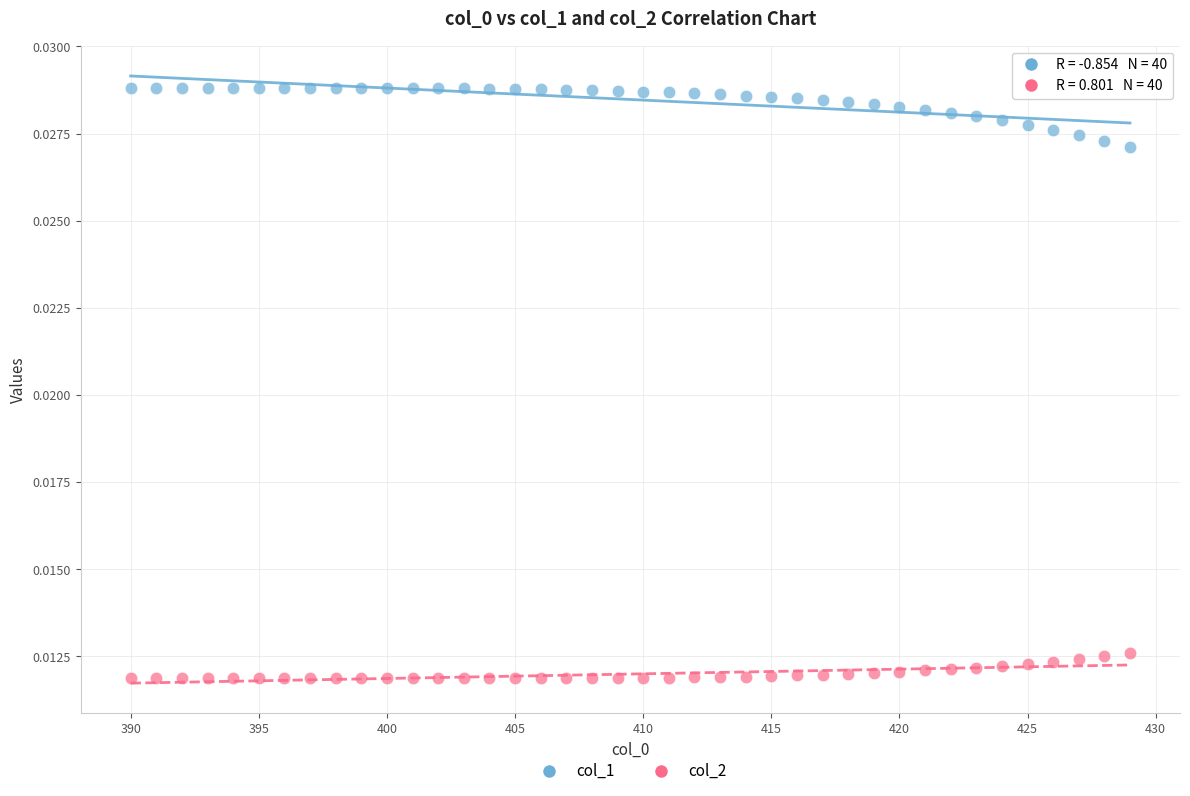

What are all the series names shown in the legend?

col_1, col_2